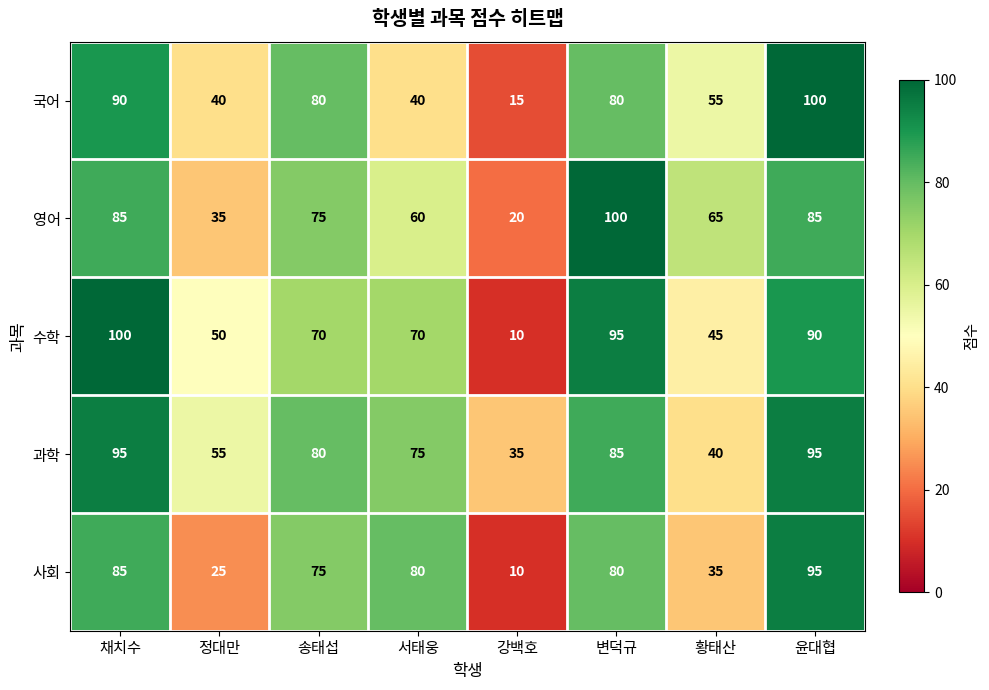

What is the minimum value for 국어?

15